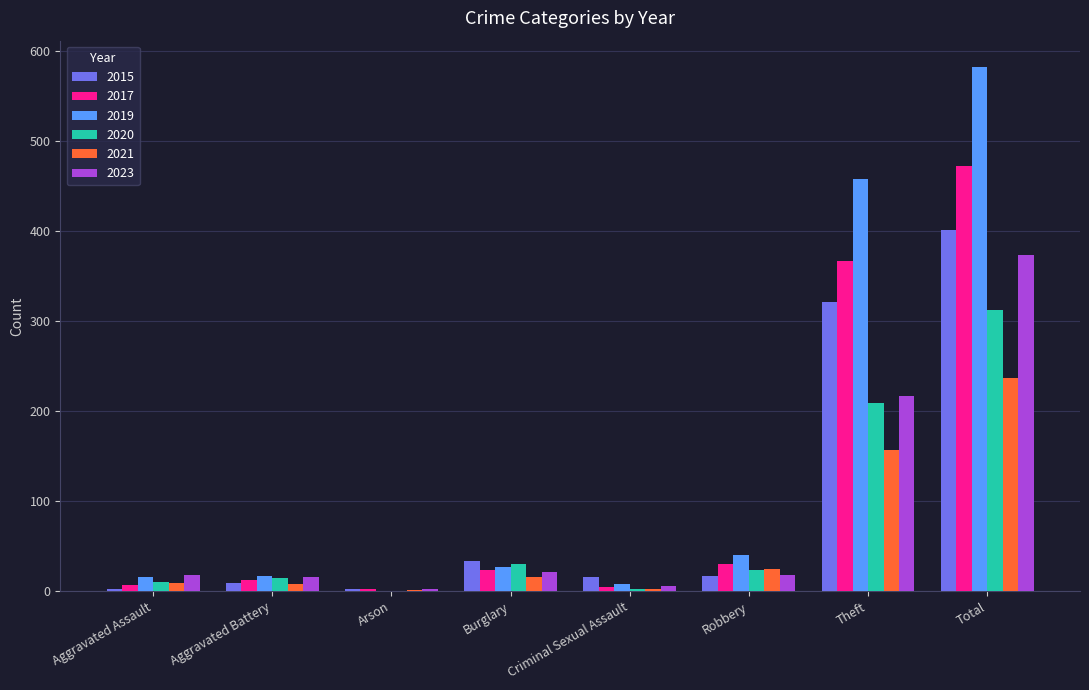

How many groups of bars are there?

8